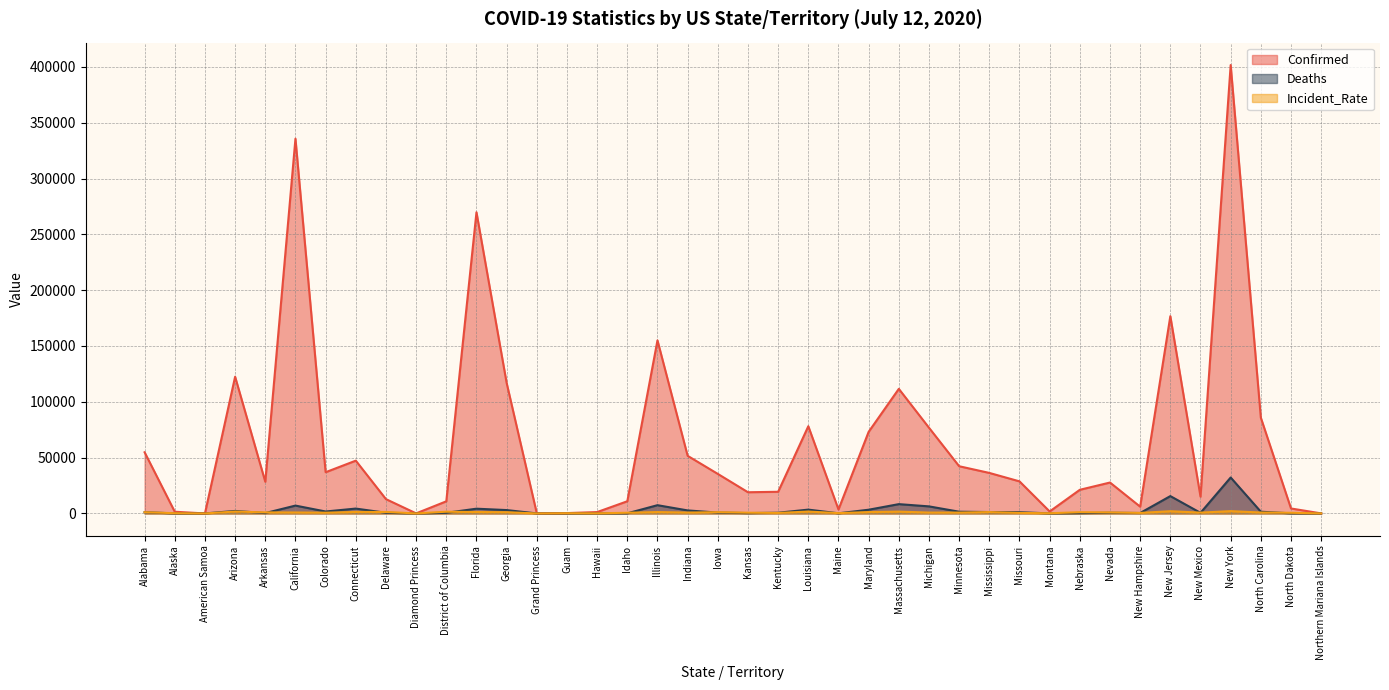

Which series ends up on top after the final intersection of Incident_Rate and Confirmed?

Incident_Rate